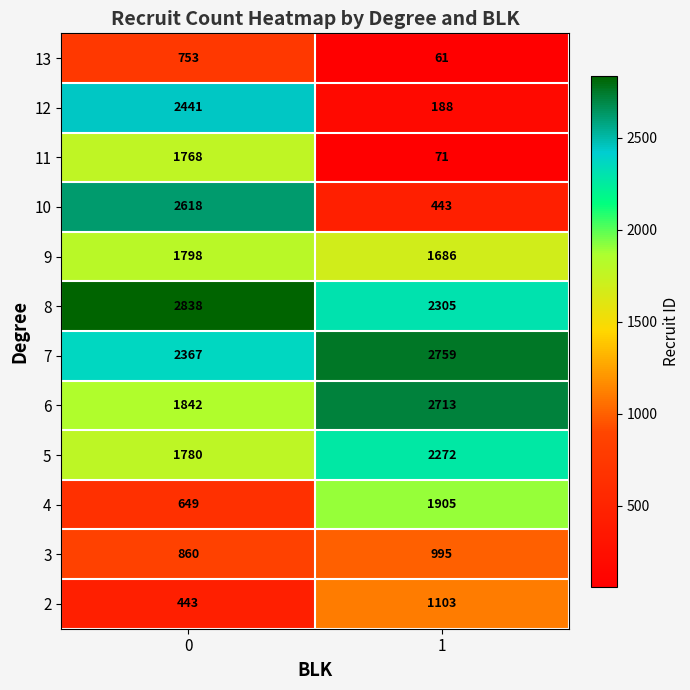

What is the difference between the 5 values at 0 and 1?

492